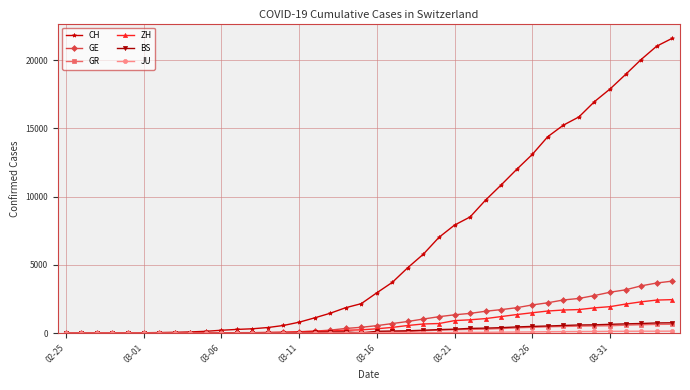

Which series has the largest total across all categories?

CH